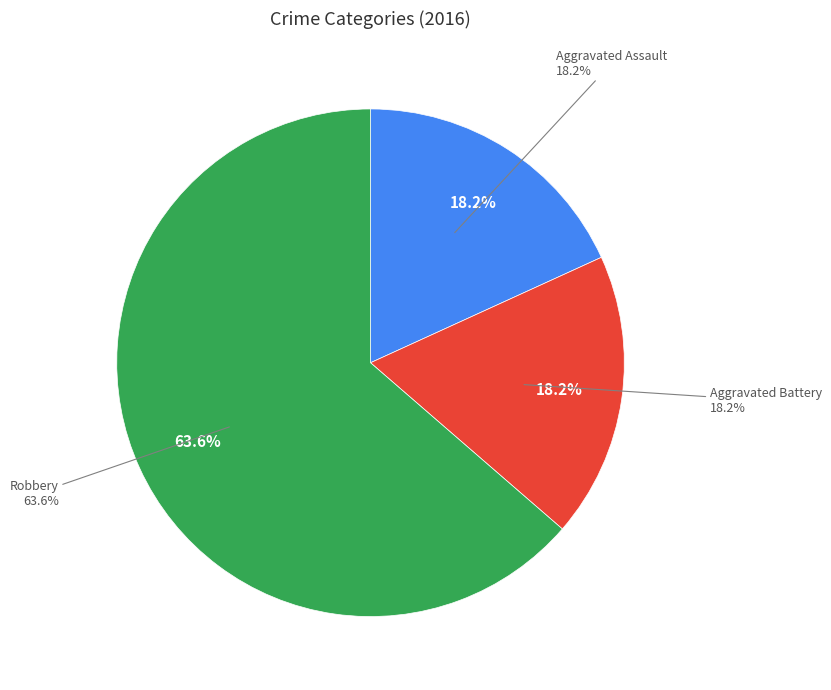

Is the sum of Aggravated Assault and Aggravated Battery greater than half?

No